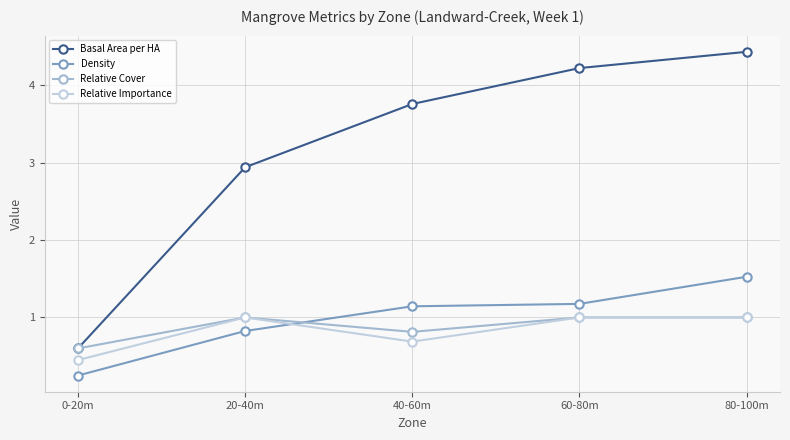

How many lines are shown in the chart?

4